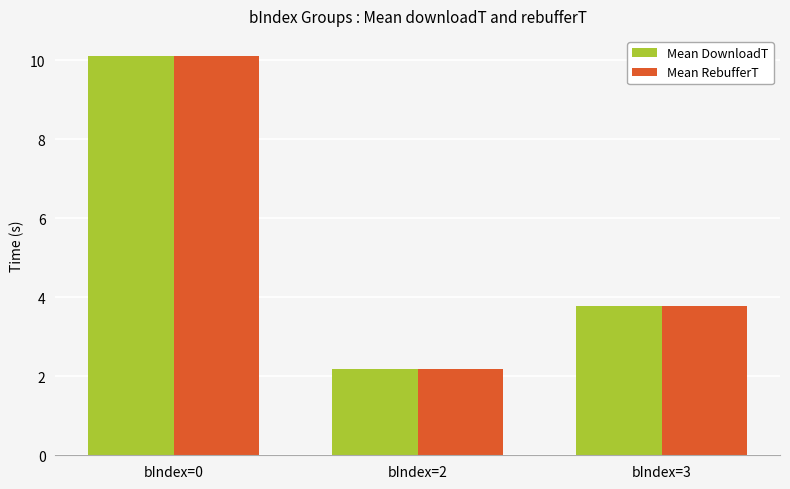

What is the sum of the Mean RebufferT values at bIndex=0 and bIndex=3?

13.9